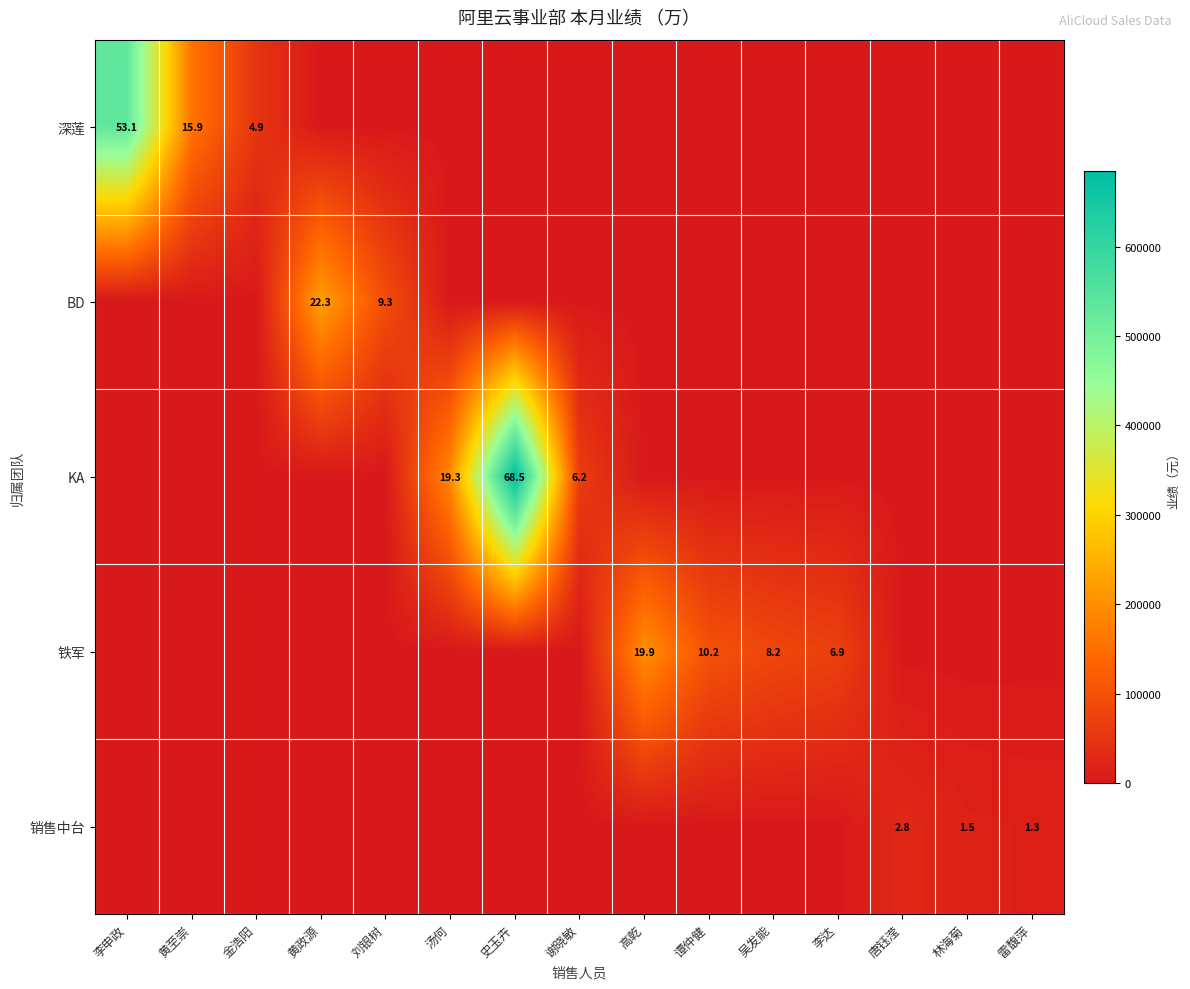

The BD series shows 9.3 at 刘银树. True or false?

True